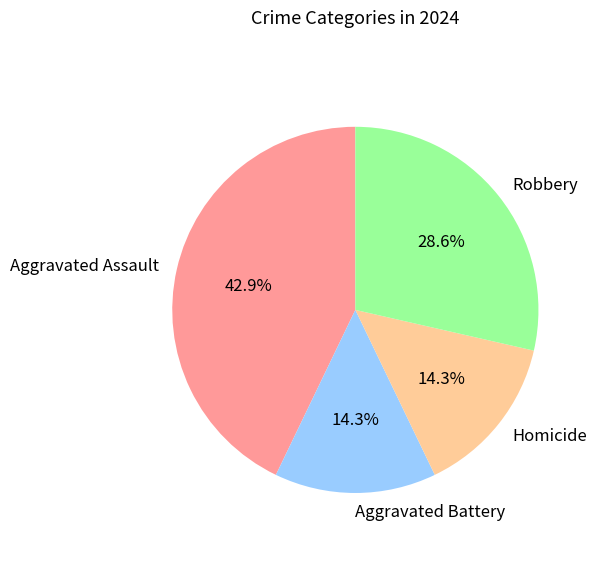

Is Homicide the majority of the pie?

No